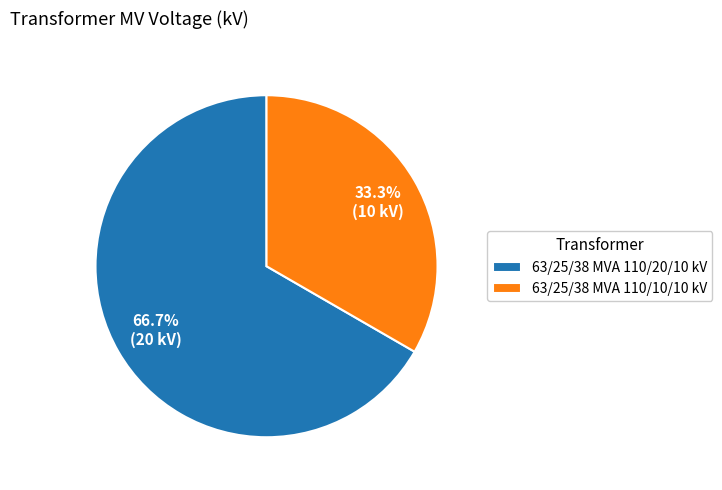

Rank the categories by value from highest to lowest.

63/25/38 MVA 110/20/10 kV, 63/25/38 MVA 110/10/10 kV